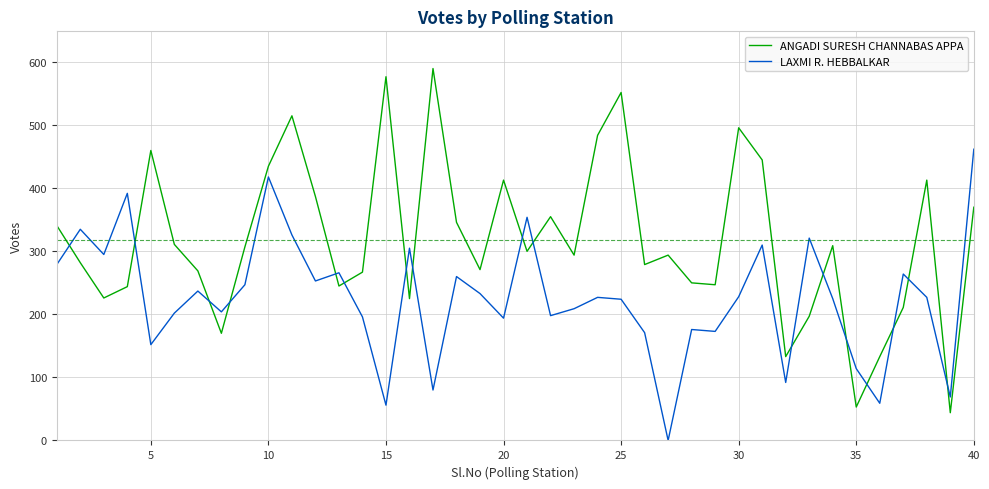

Is this an area chart (filled region under the line)?

No